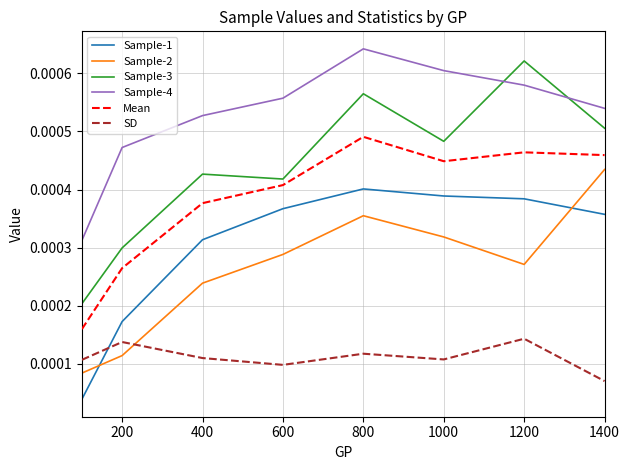

Which series has the largest total across all categories?

Sample-4